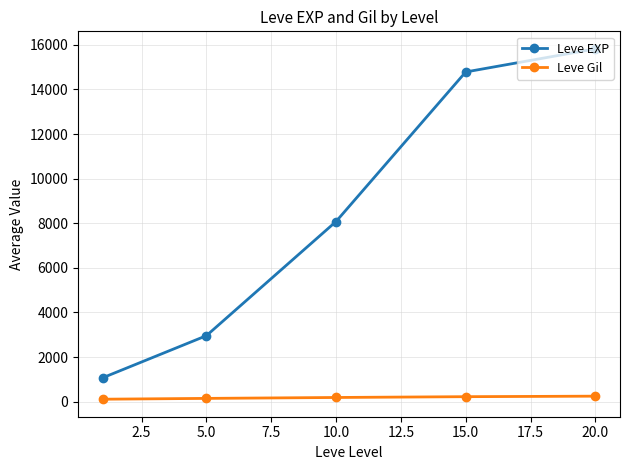

At how many categories does at least one series exceed 7001?

3